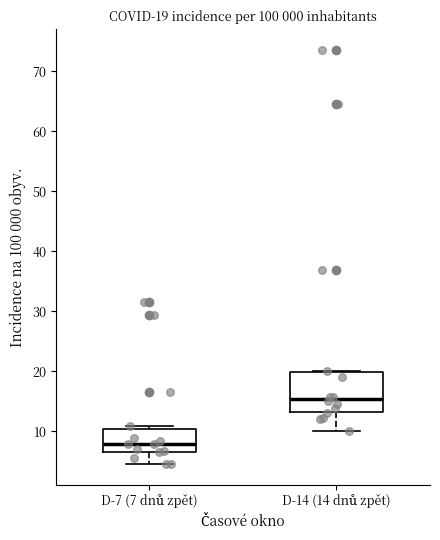

Which box is the tallest, from its lower edge to its upper edge?

D-14 (14 dnů zpět)